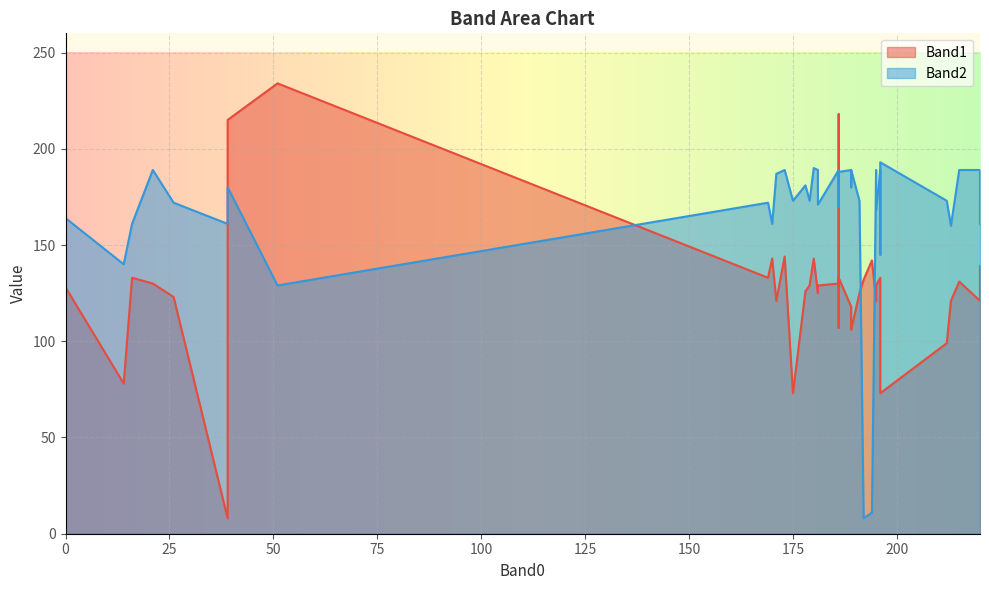

Which has a higher value, 189 or 179?

179